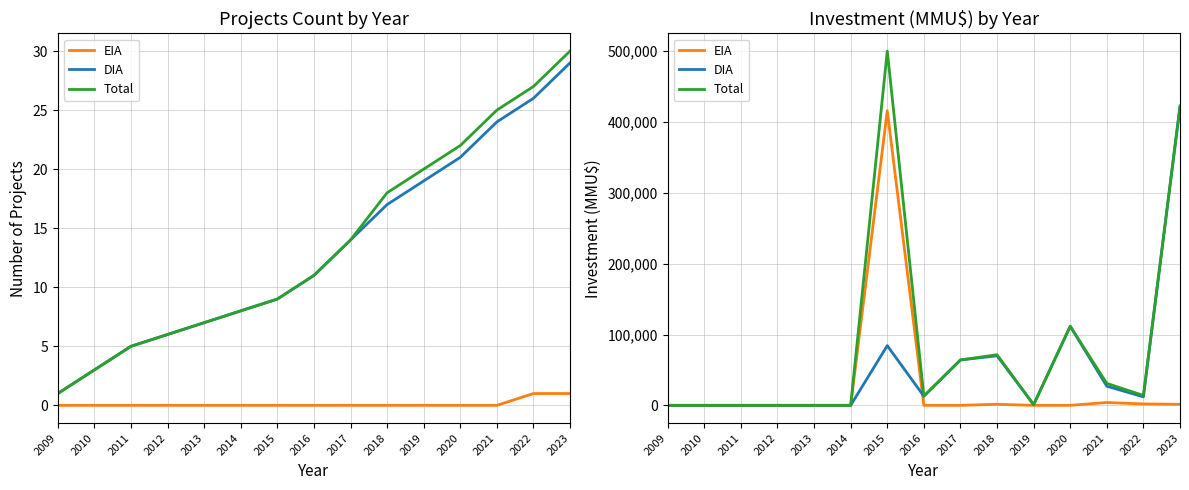

How many lines are shown in the chart?

3